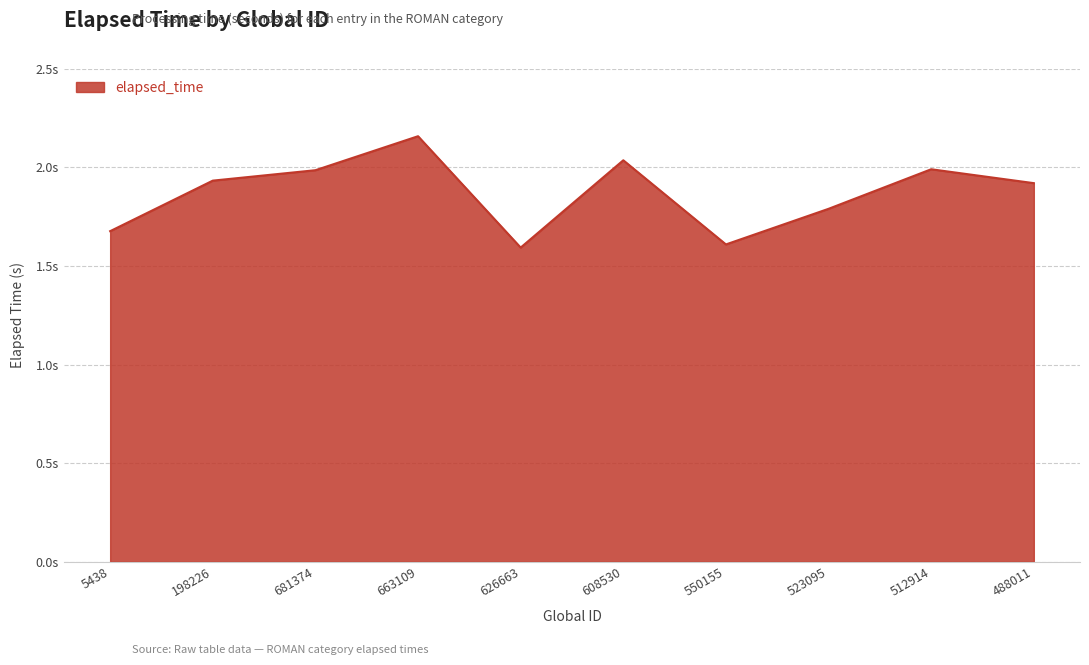

Is it true that the value at 5438 is 1.0?

False